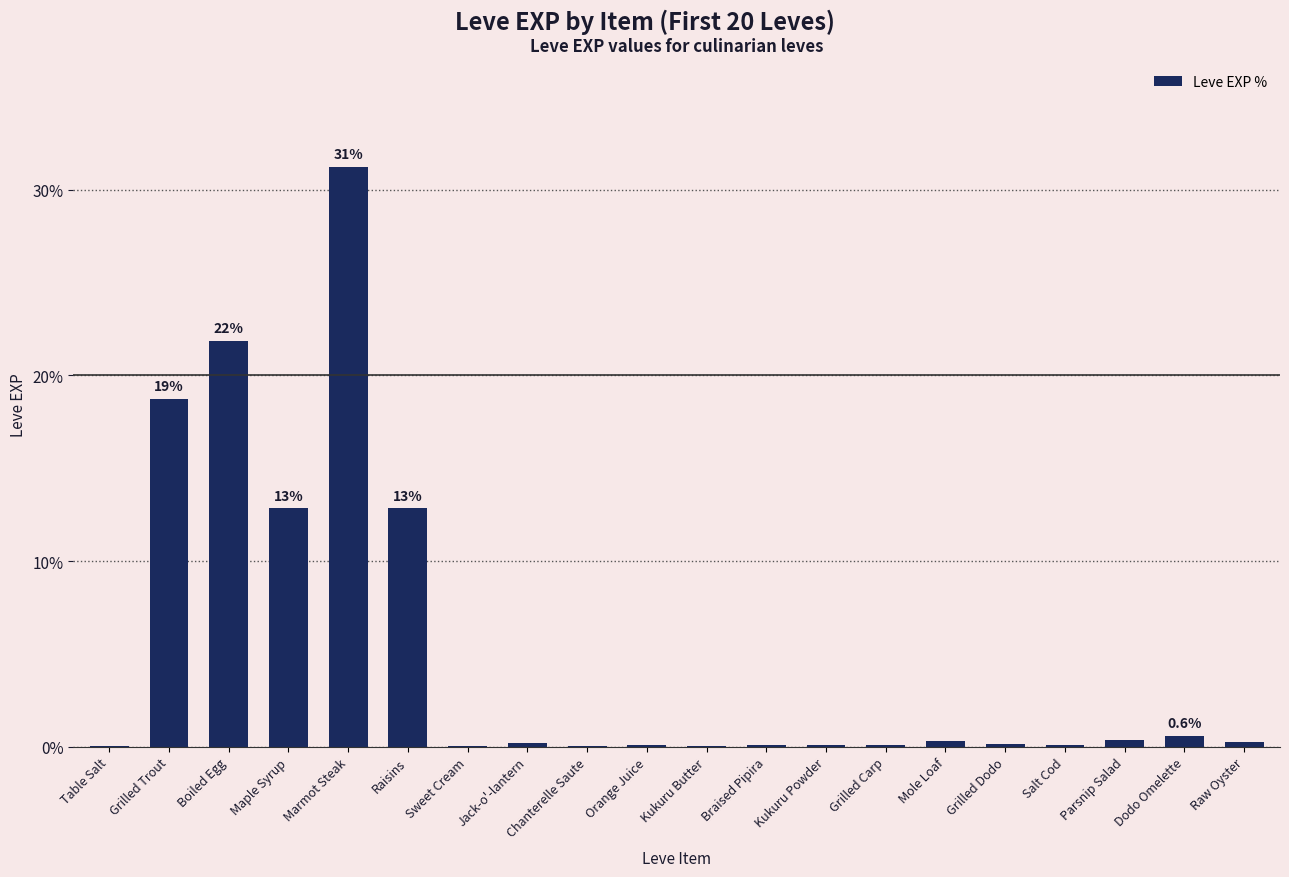

The value at Grilled Trout is 27.8. True or false?

False